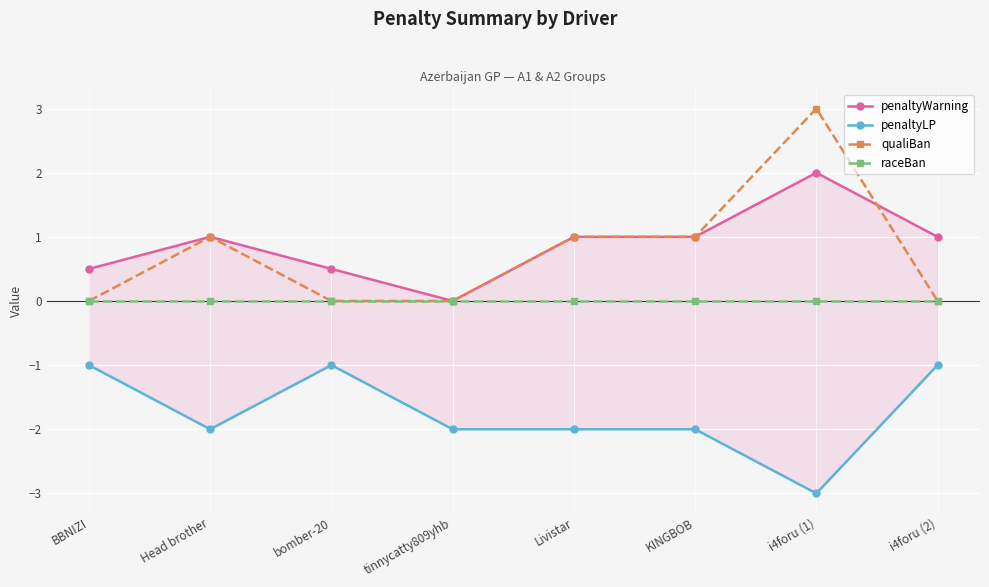

How many interior local peaks does the qualiBan series have?

2